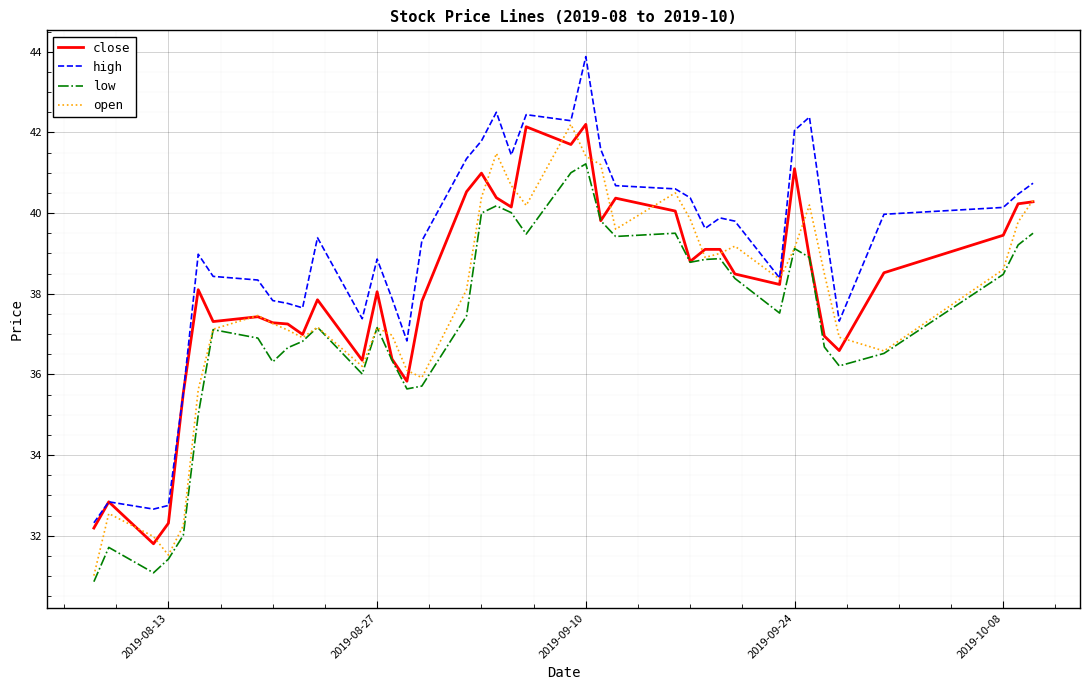

Which series has the largest total across all categories?

high